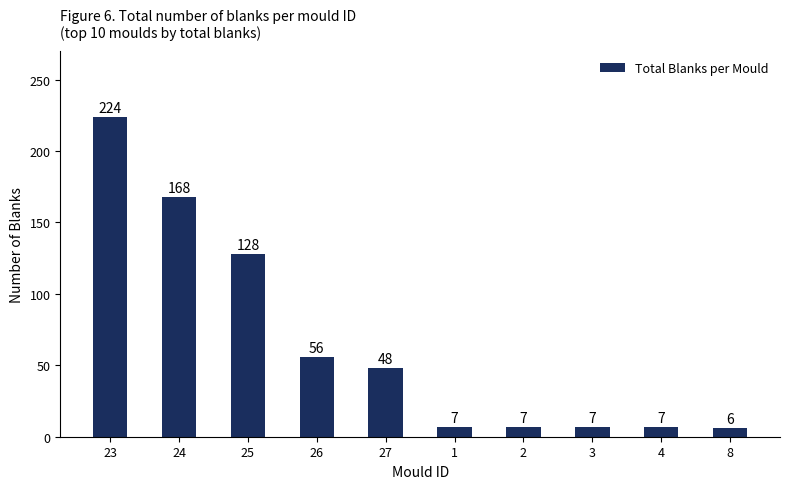

What is the greatest value displayed?

224